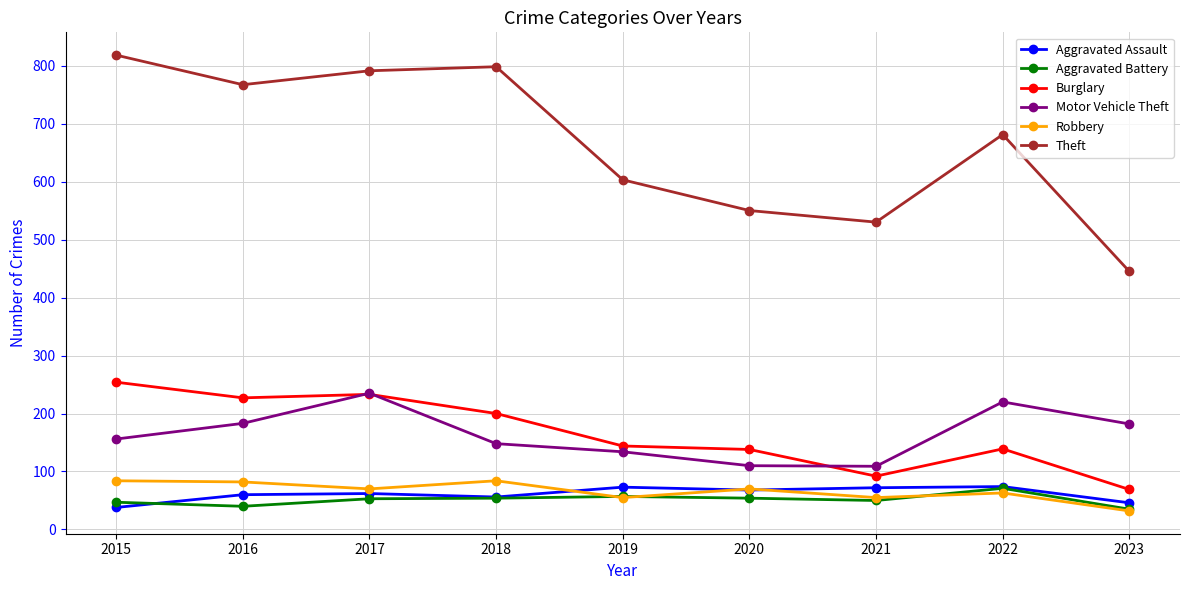

What is the value of the Aggravated Battery point at the 8th from the left?

71